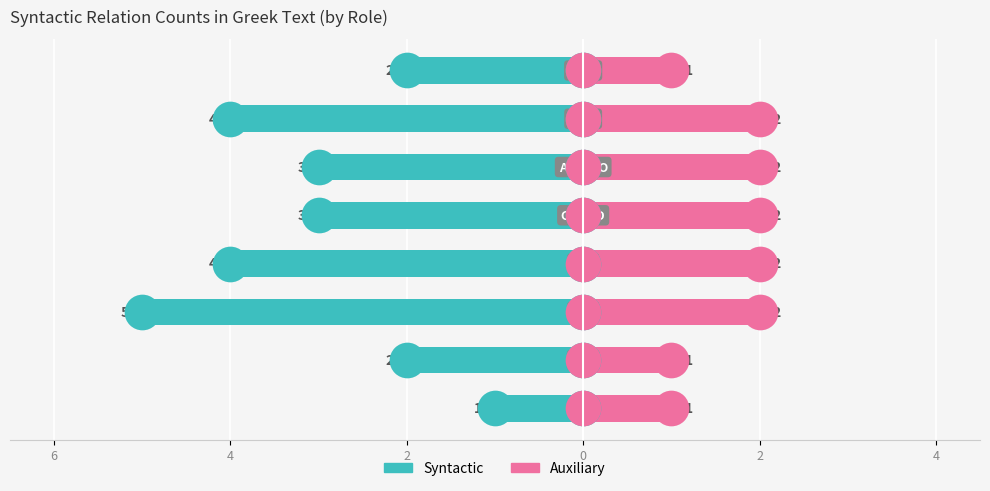

At which category is the sum across all series the highest?

6